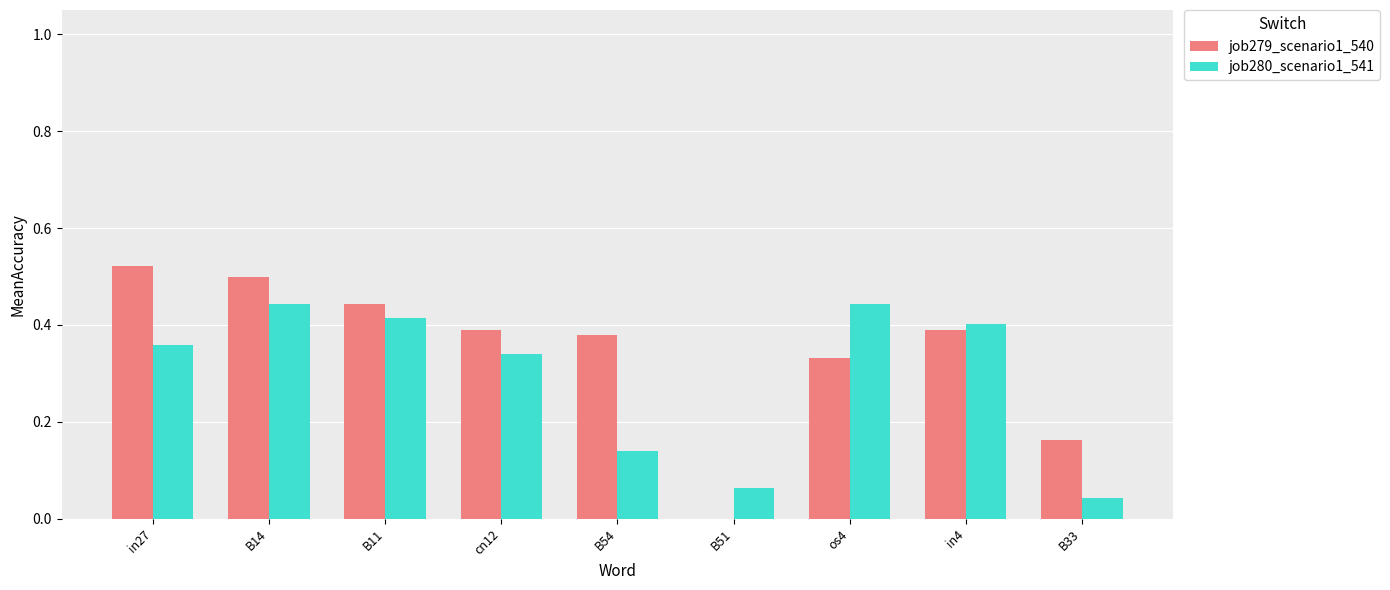

Which category has the highest value across all series?

in27